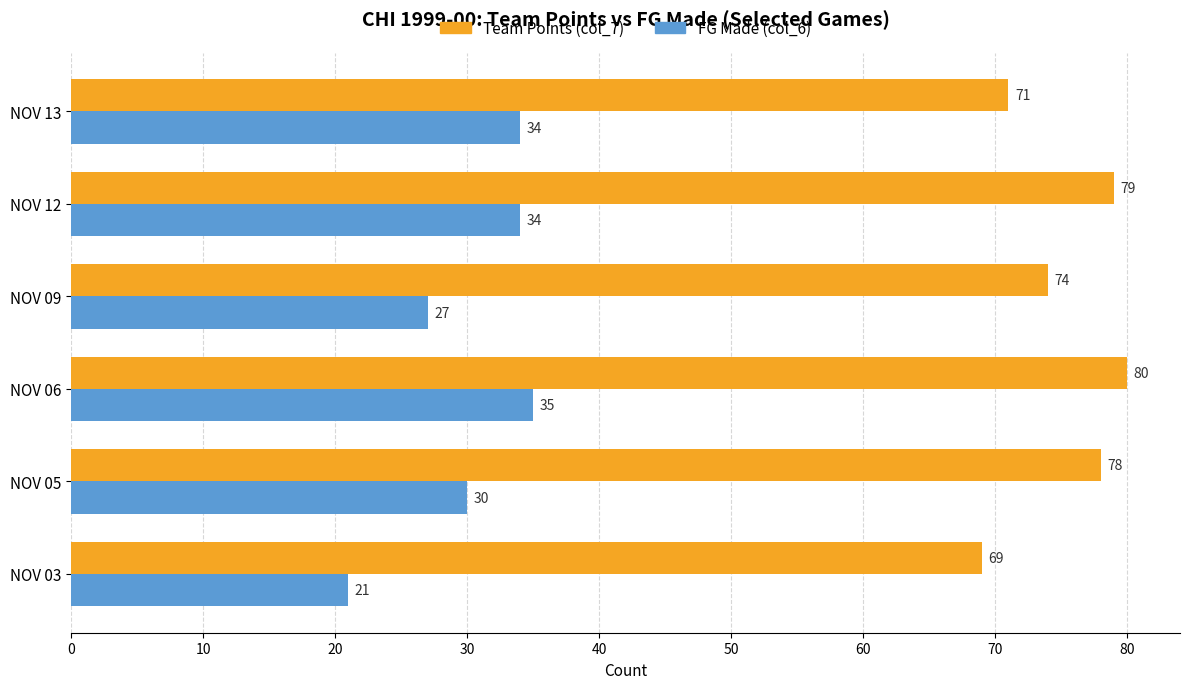

At which label is FG Made (col_6) closest to 28?

NOV 09